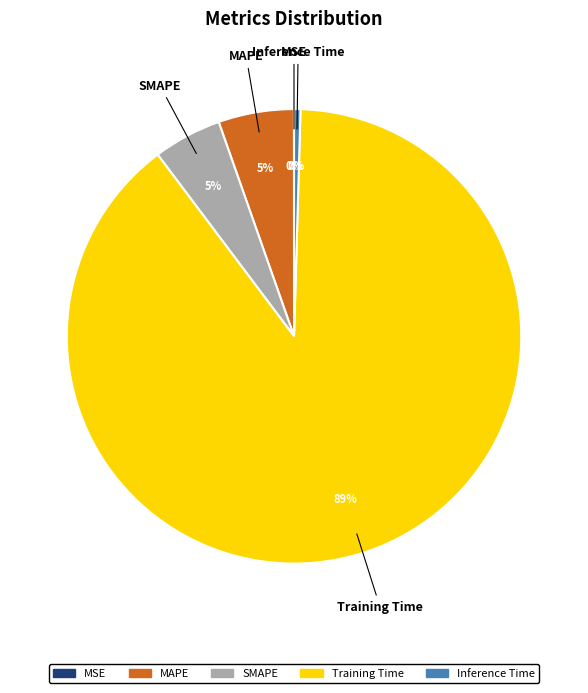

Which category accounts for the majority?

Training Time